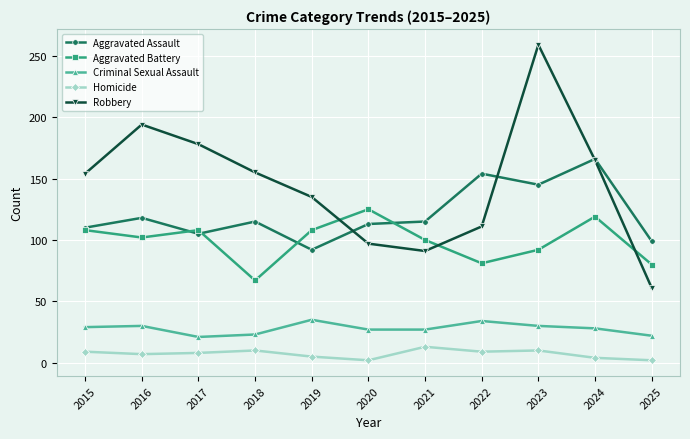

What are all the series names shown in the legend?

Aggravated Assault, Aggravated Battery, Criminal Sexual Assault, Homicide, Robbery